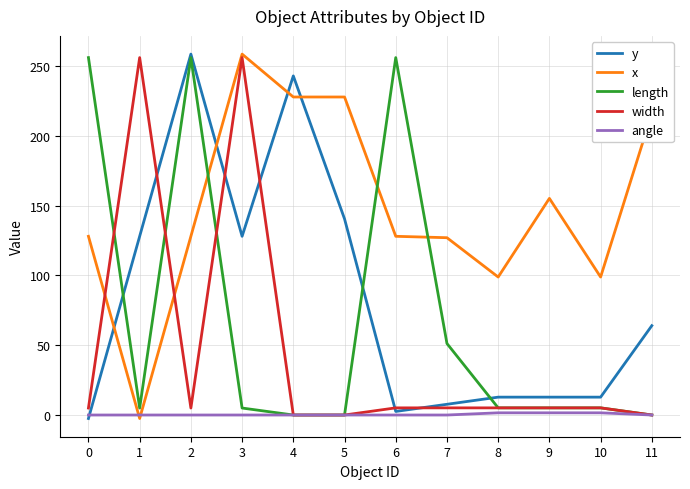

Where do x and length first cross each other?

2 and 3